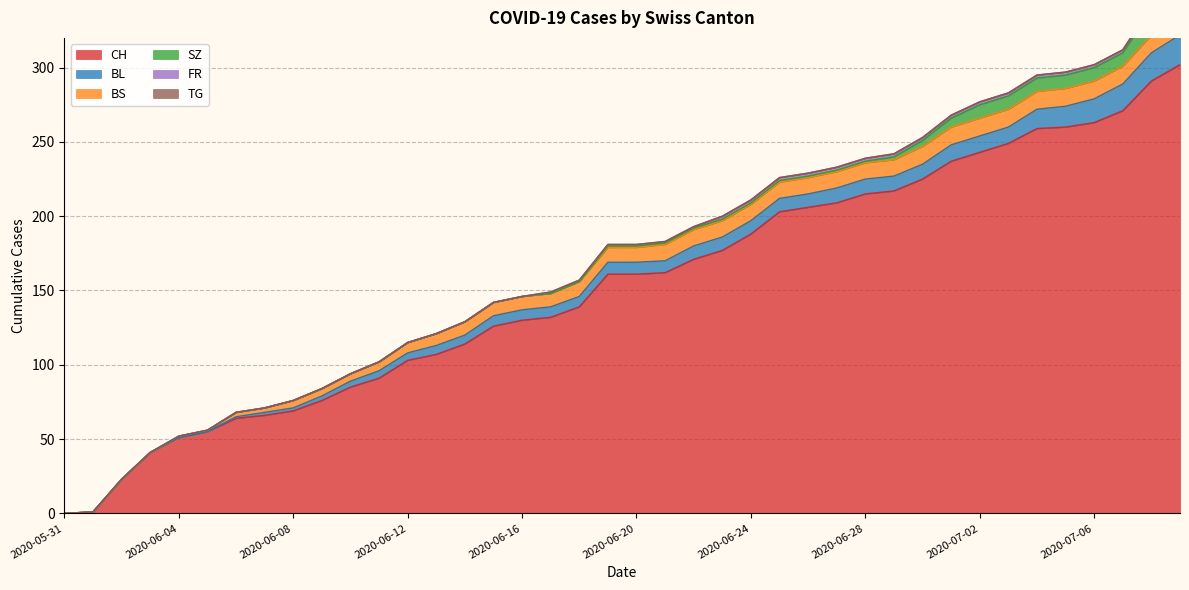

How many data points in FR are less than 1?

17